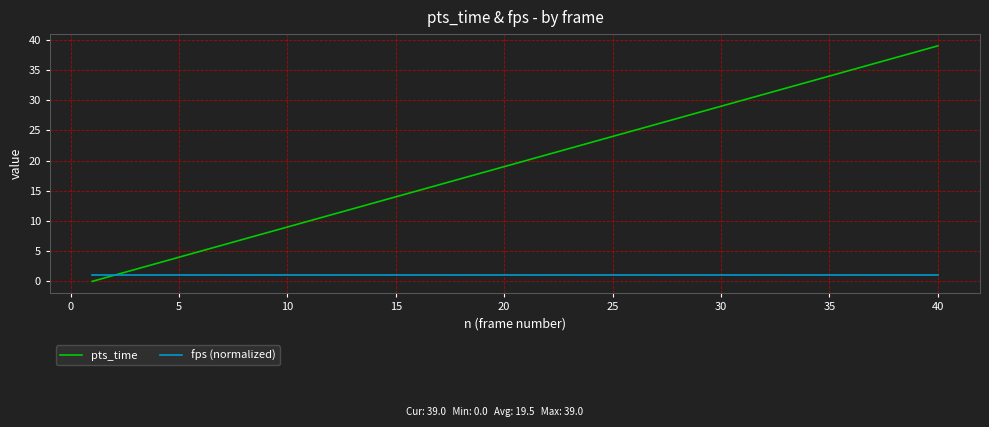

List the series in order of their peak value, highest first.

pts_time, fps (normalized)